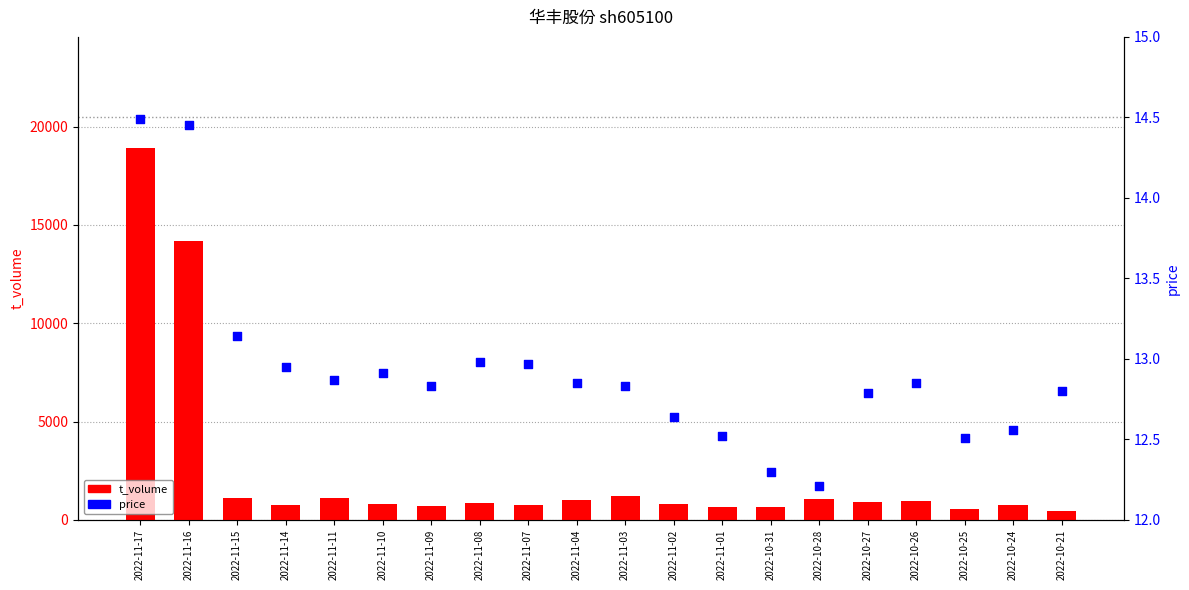

At how many categories does at least one series exceed 16483?

1